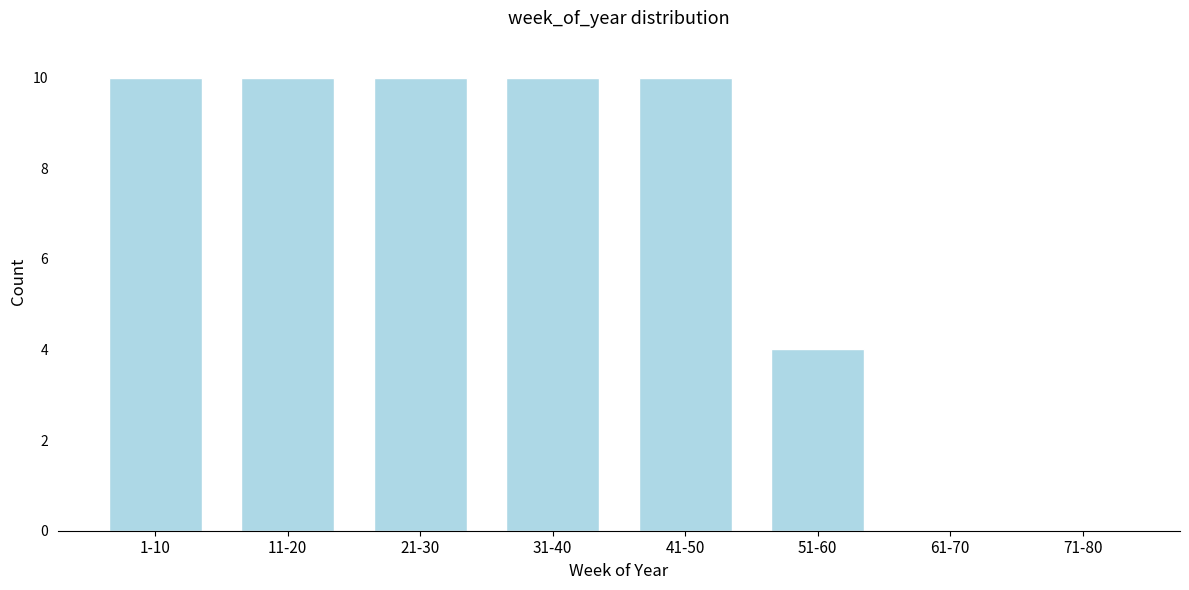

Reading right to left, what are all the values shown in this chart?

71-80=0	61-70=0	51-60=4	41-50=10	31-40=10	21-30=10	11-20=10	1-10=10